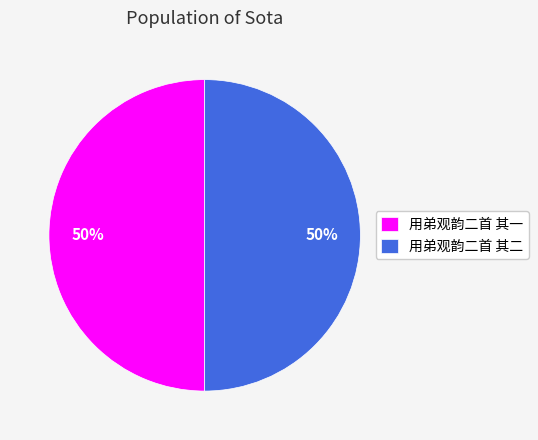

The 用弟观韵二首 其二 slice represents 36% of the pie. True or false?

False